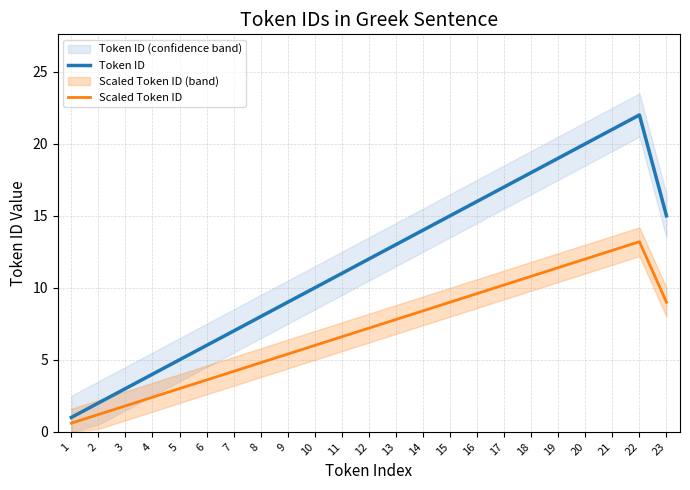

What is the difference between the maximum and minimum values in the Scaled Token ID series?

12.6